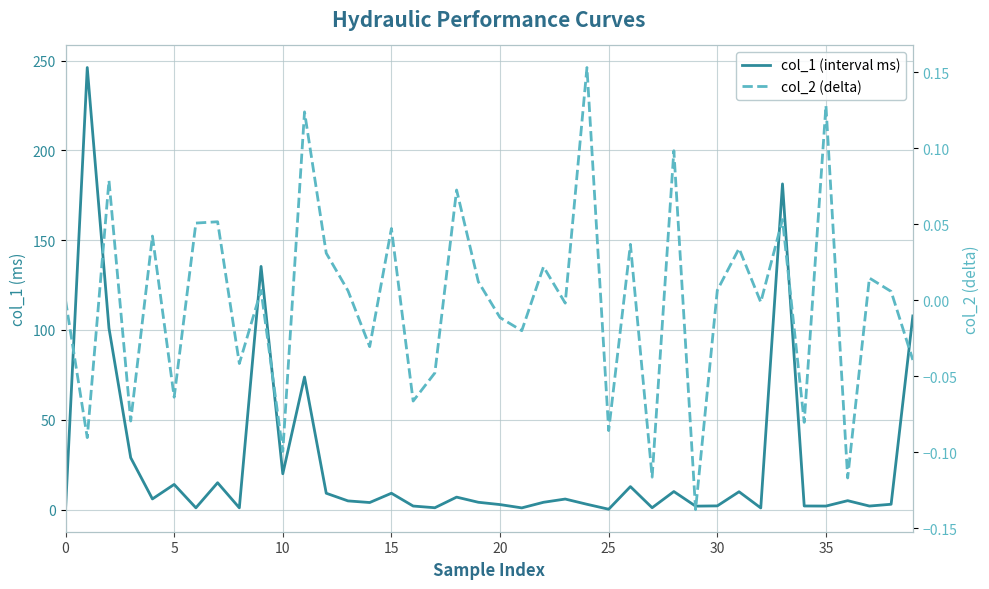

Between 21 and 15, which is larger?

15